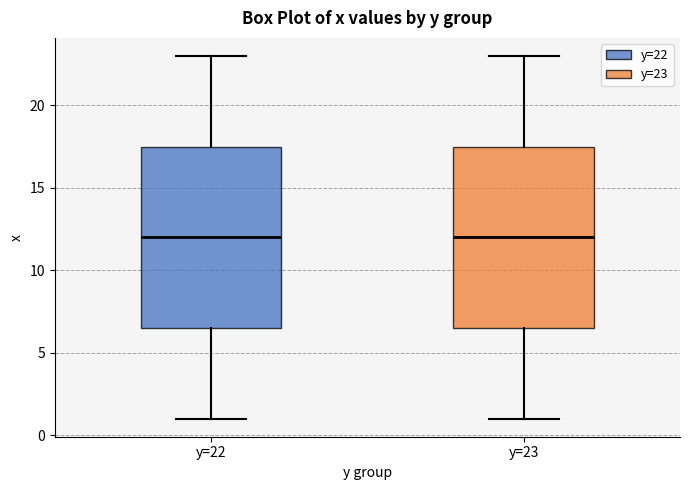

Where does the median line of the box for y=22 sit on the y-axis? The values are not printed on the chart, so give them approximately, as read against the axis.

12.0